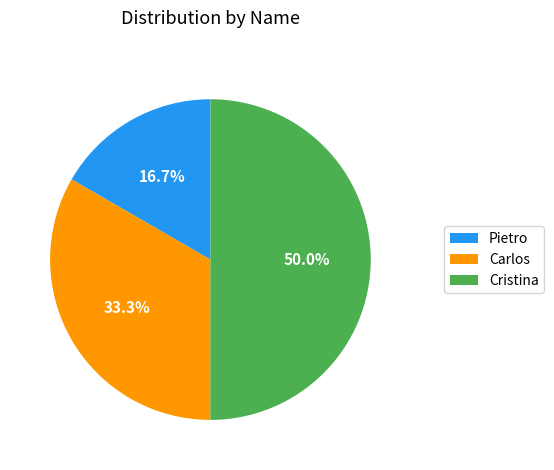

To the nearest percent, what percentage of the pie is Cristina?

50%